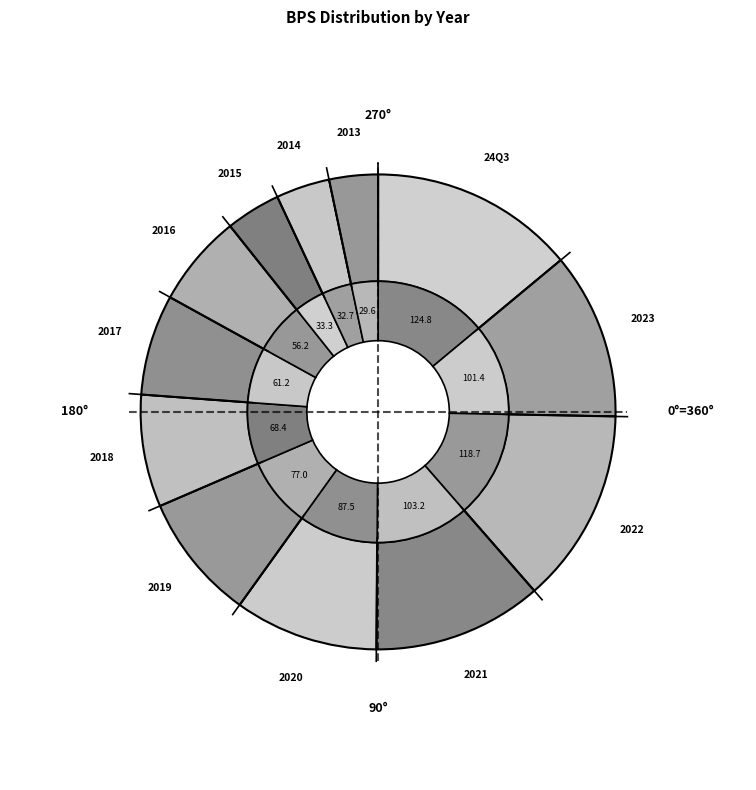

Which slice is the largest?

24Q3